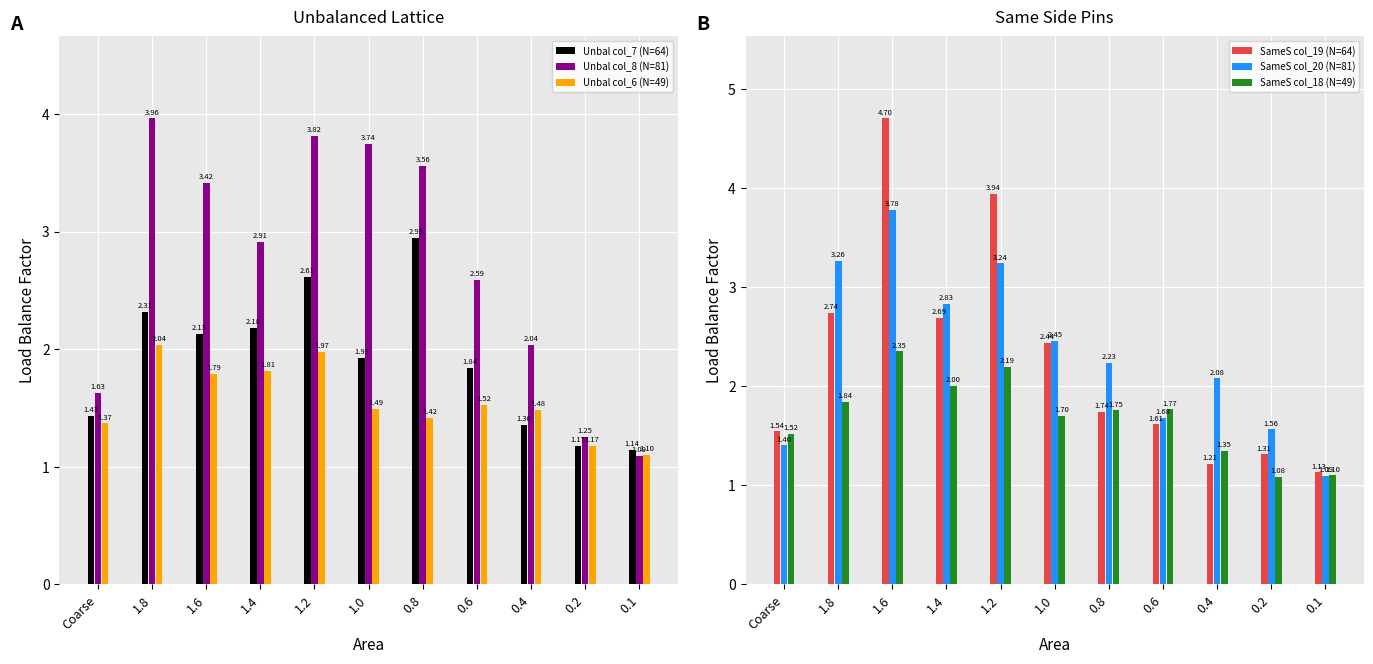

What are all the series names shown in the legend?

Unbal col_7 (N=64), Unbal col_8 (N=81), Unbal col_6 (N=49), SameS col_19 (N=64), SameS col_20 (N=81), SameS col_18 (N=49)